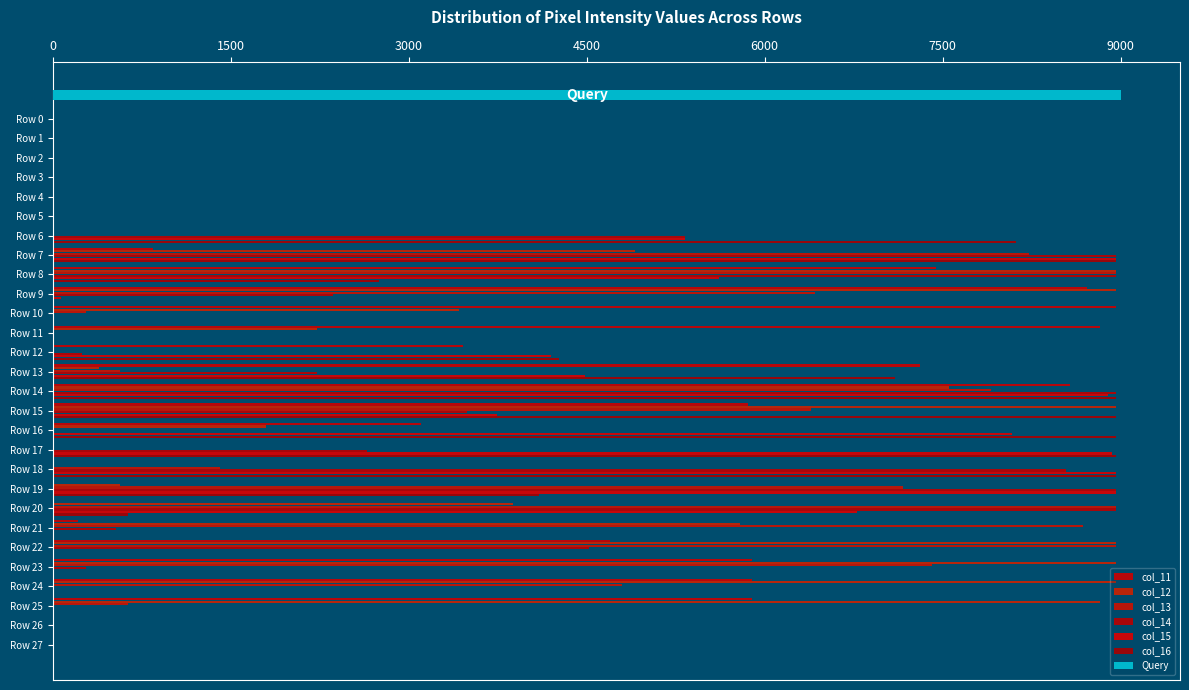

The value of col_13 at Row 0 is -4947.1. True or false?

False